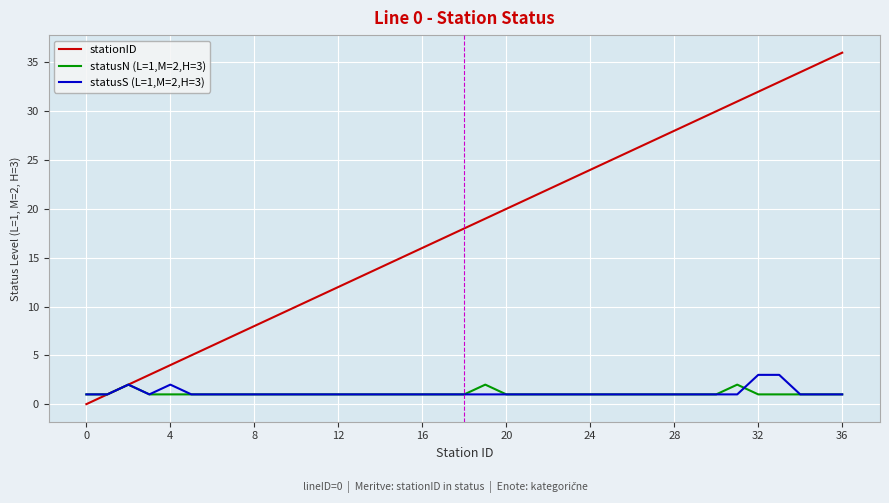

Which series has the largest total across all categories?

stationID